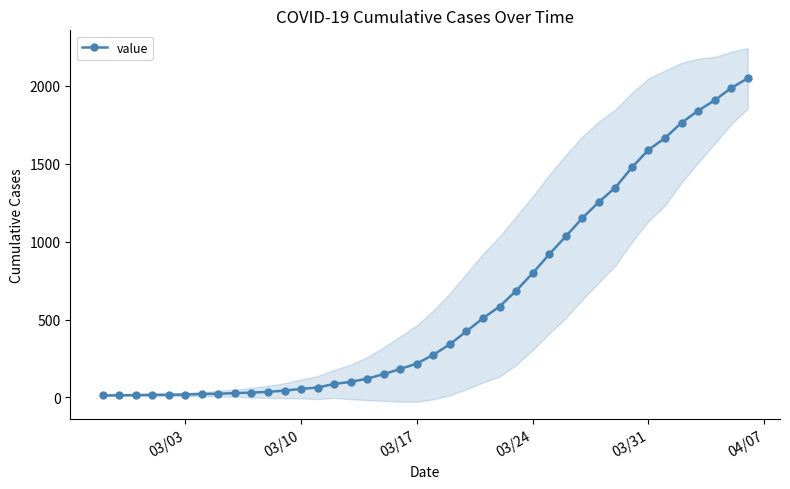

Which category has the lowest value across all series?

03/03